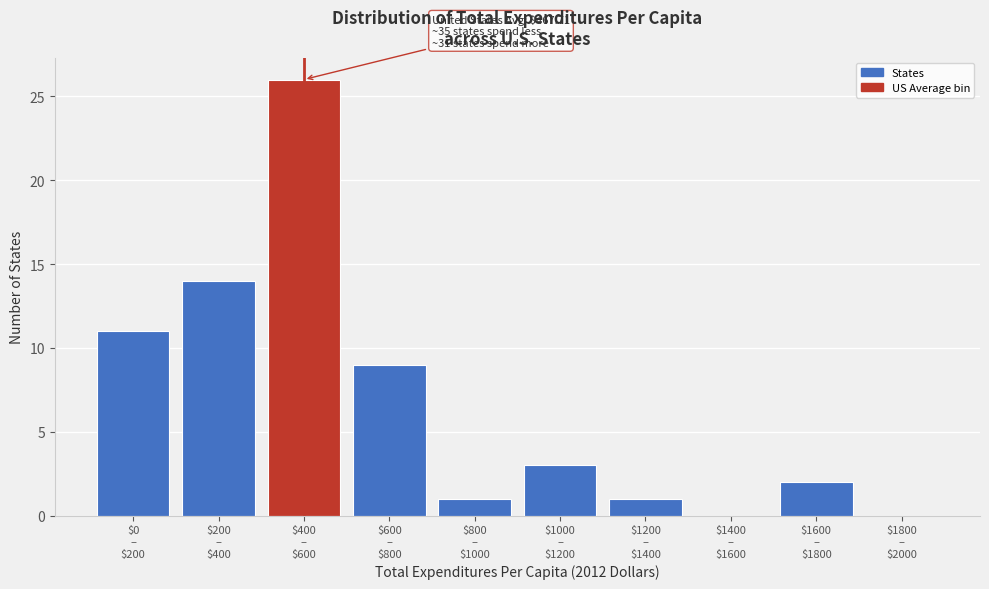

What is the greatest value displayed?

26